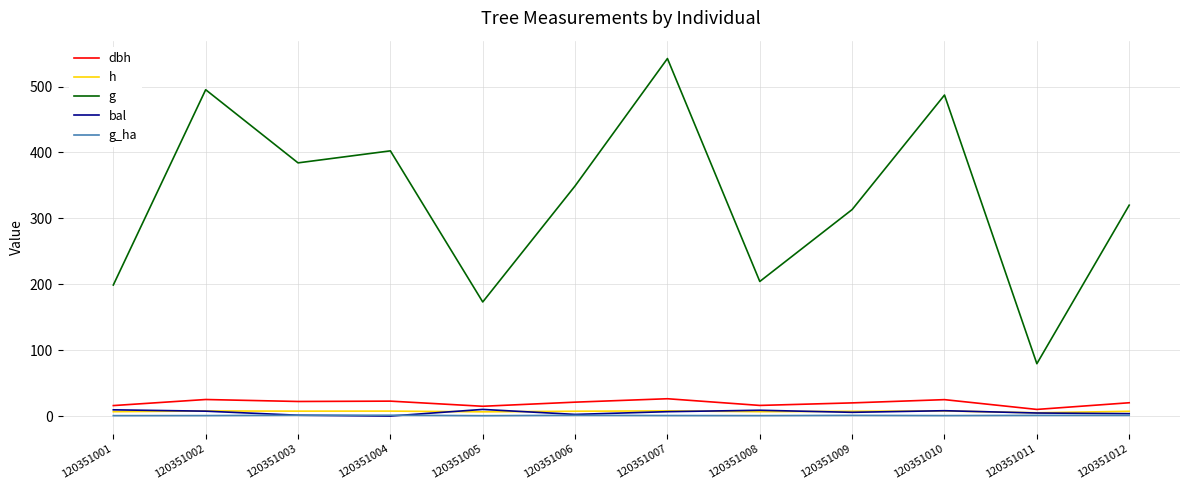

The value of g_ha at 120351008 is 0.7. True or false?

True